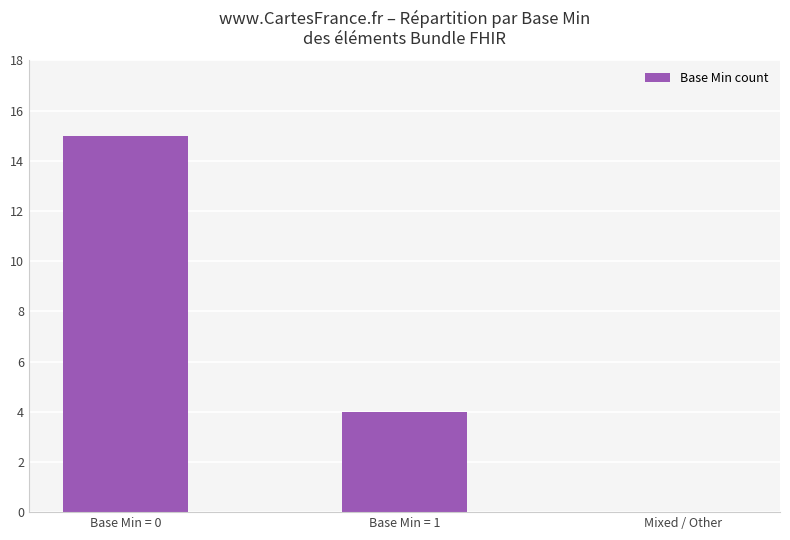

Which category has the highest value across all series?

Base Min = 0